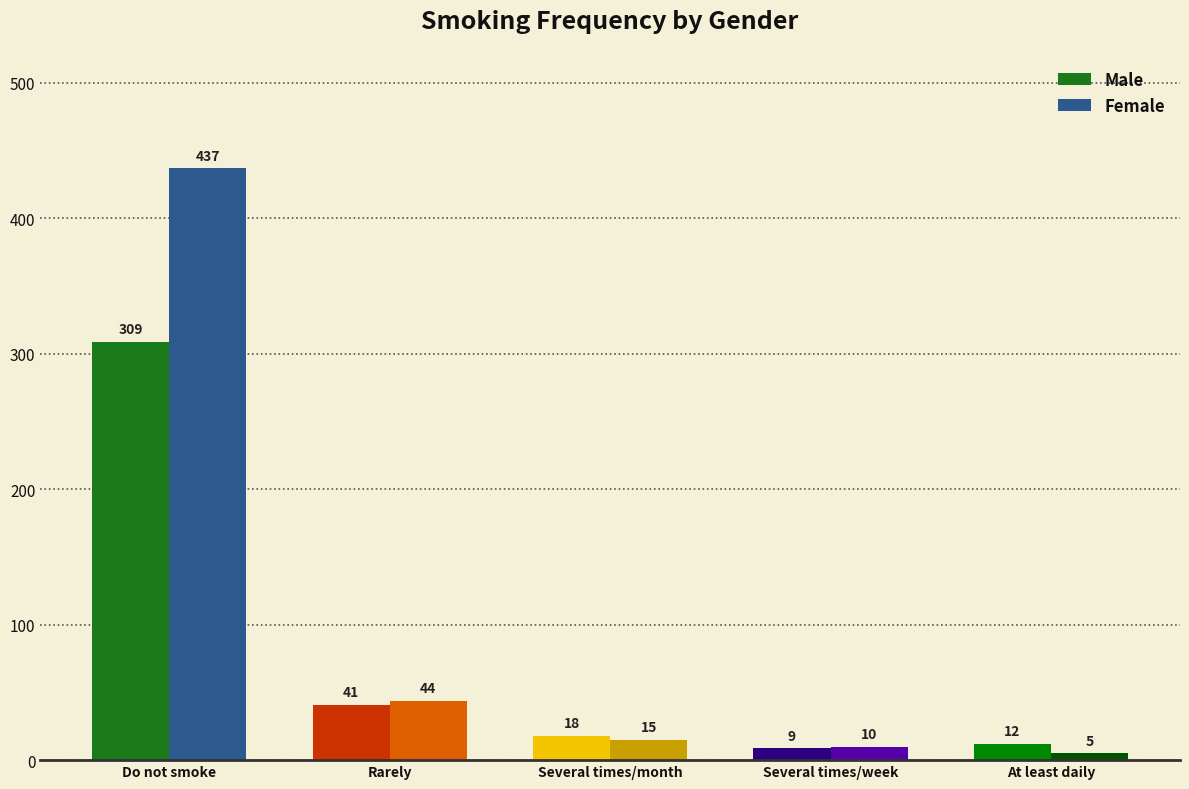

Which category has the lowest value across all series?

At least daily